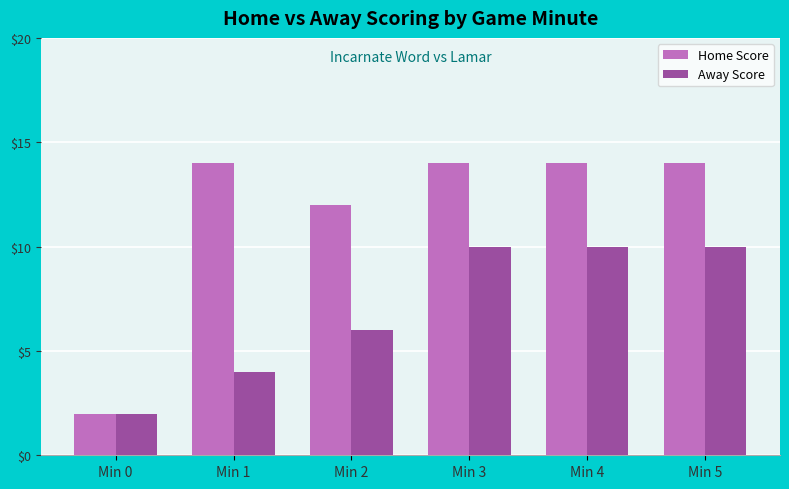

Rank the series by their average value, from lowest to highest.

Away Score, Home Score